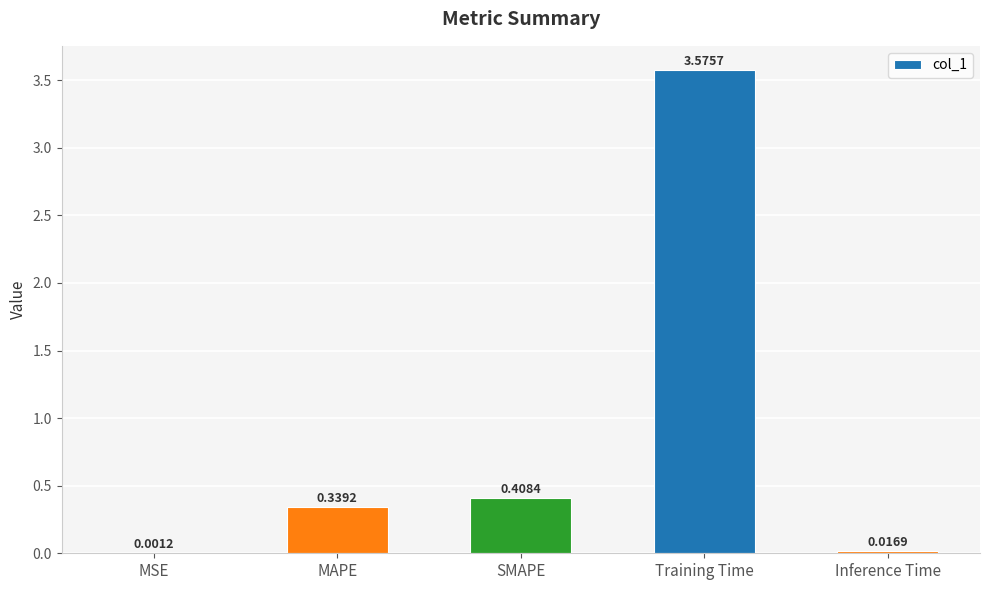

At which label is the value closest to 1?

SMAPE